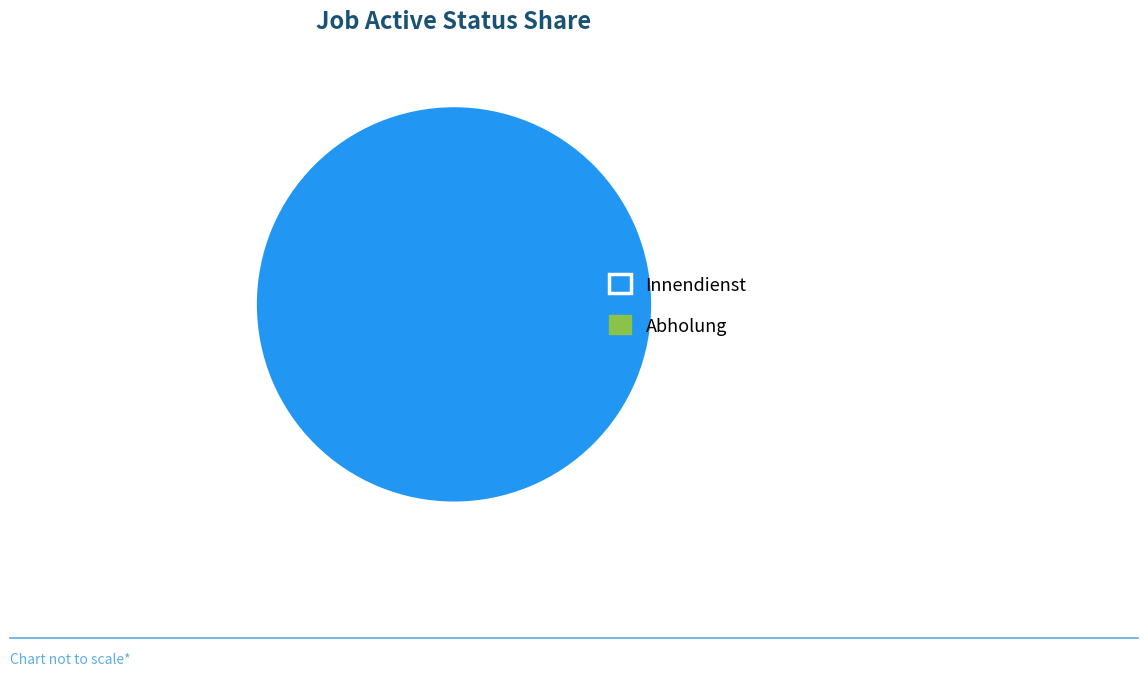

Is there any slice that represents more than half of the pie?

Yes